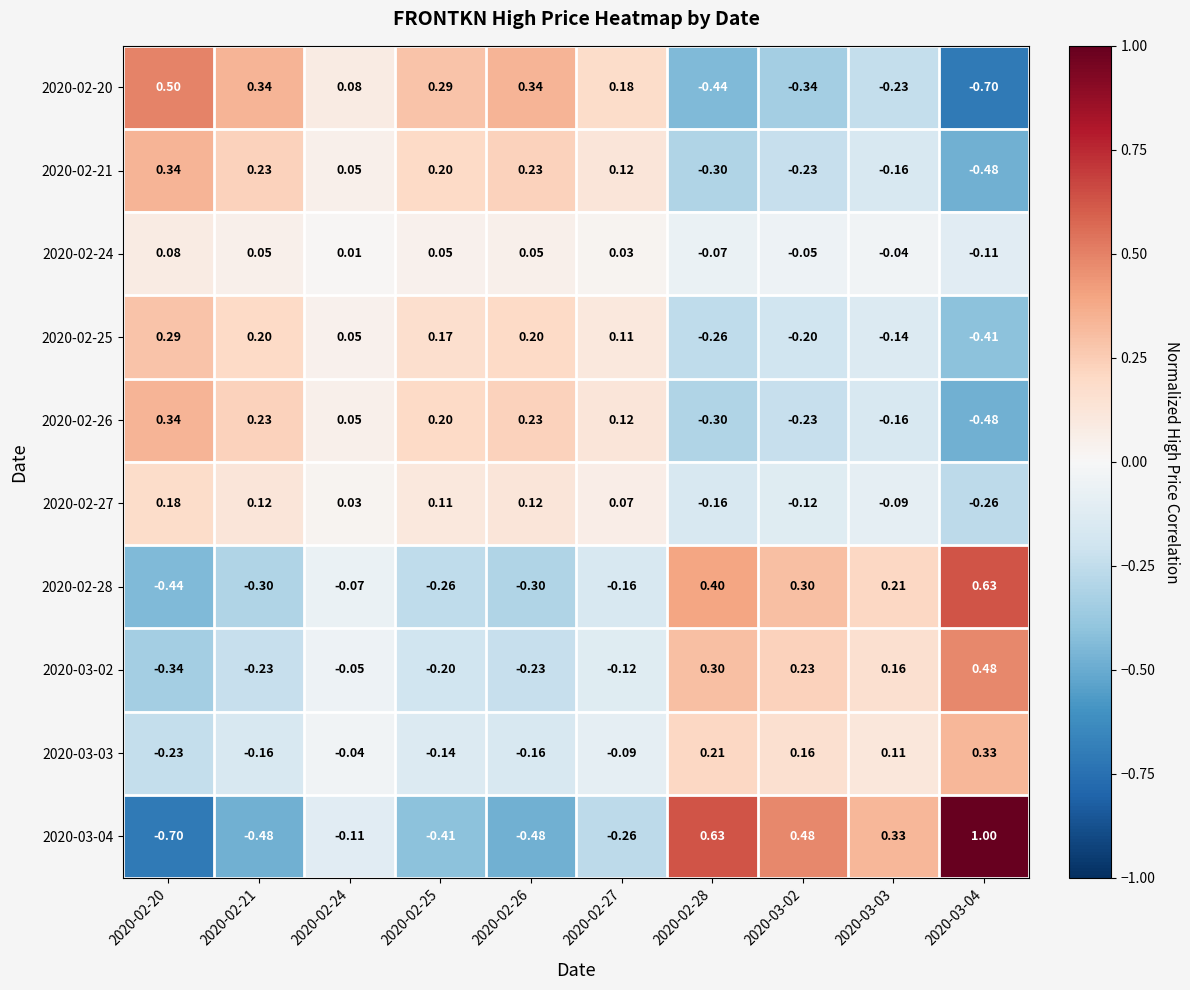

Is the value of 2020-02-24 at 2020-03-03 greater than the value of 2020-02-28 at 2020-02-27?

Yes